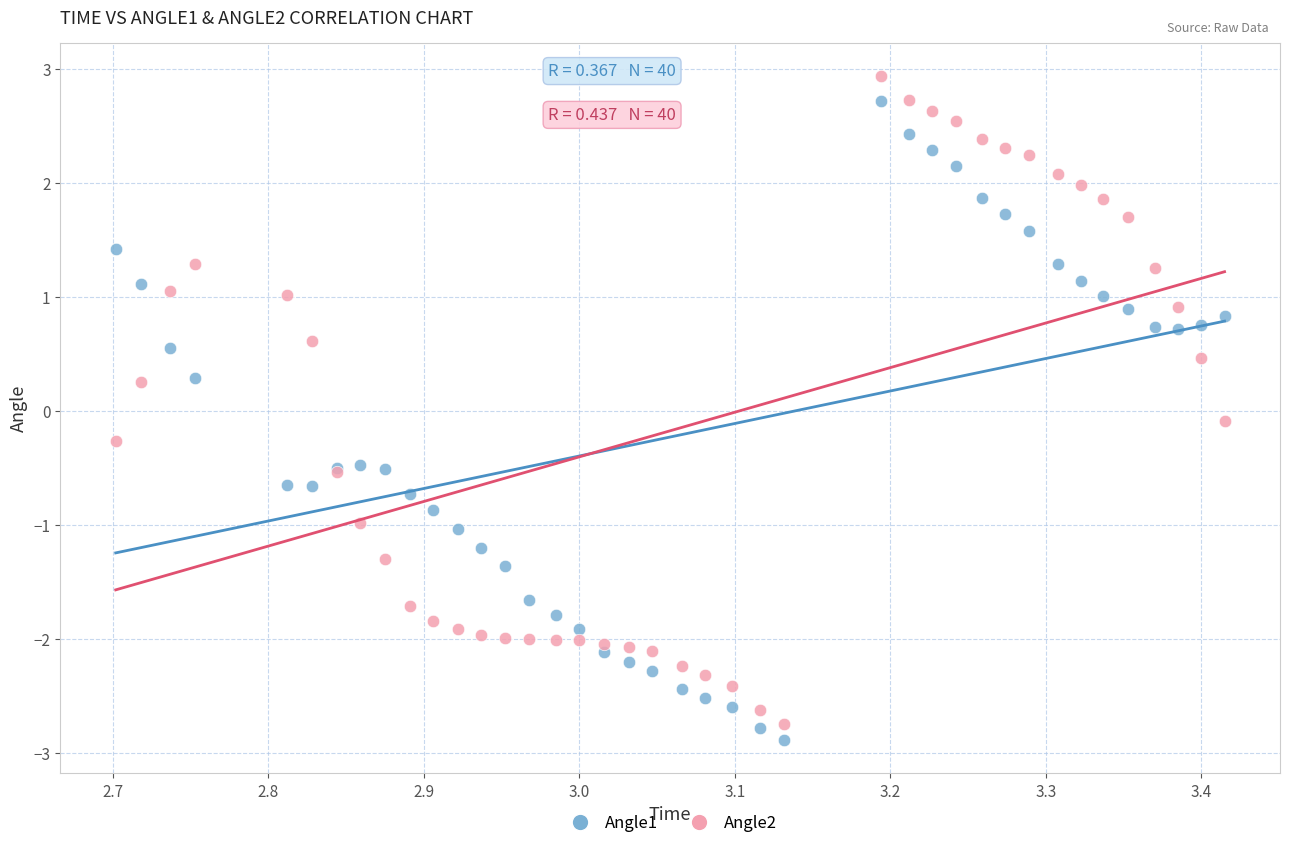

Which series has the widest spread of Y values?

Angle2